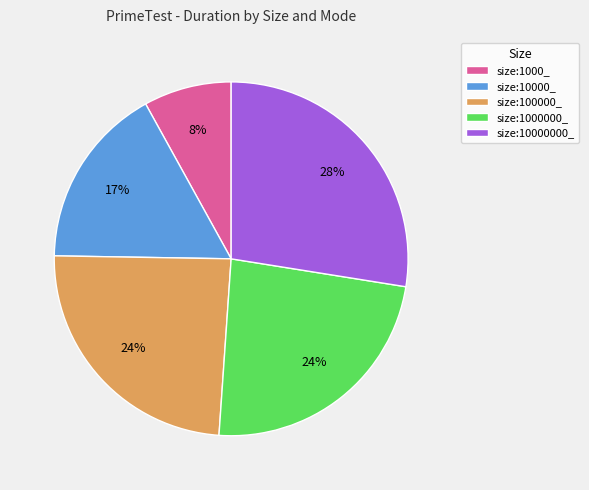

Is there any slice that represents more than half of the pie?

No